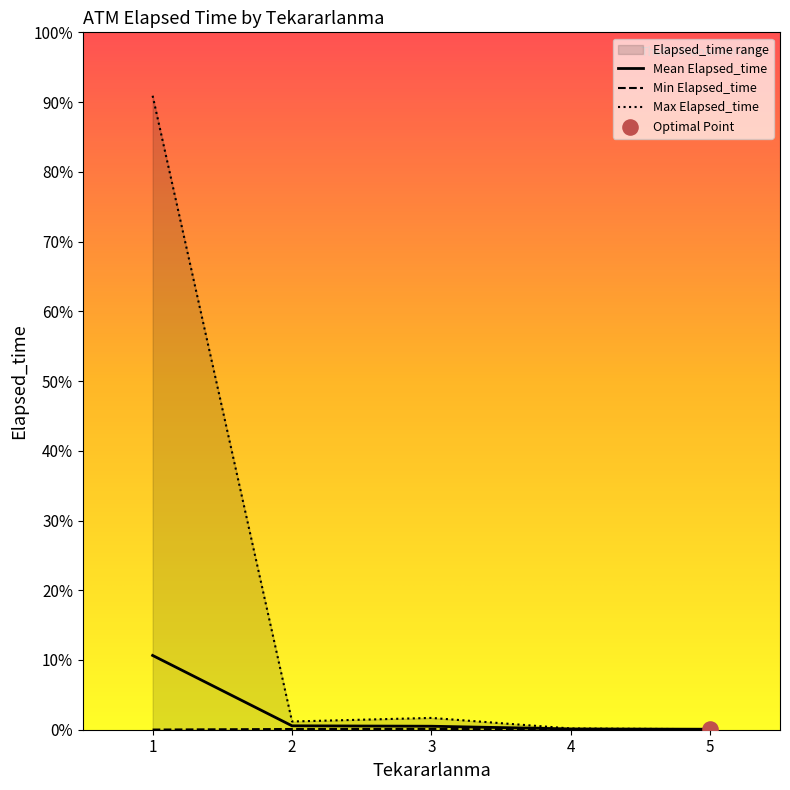

Between 10 and 19, which is larger?

19